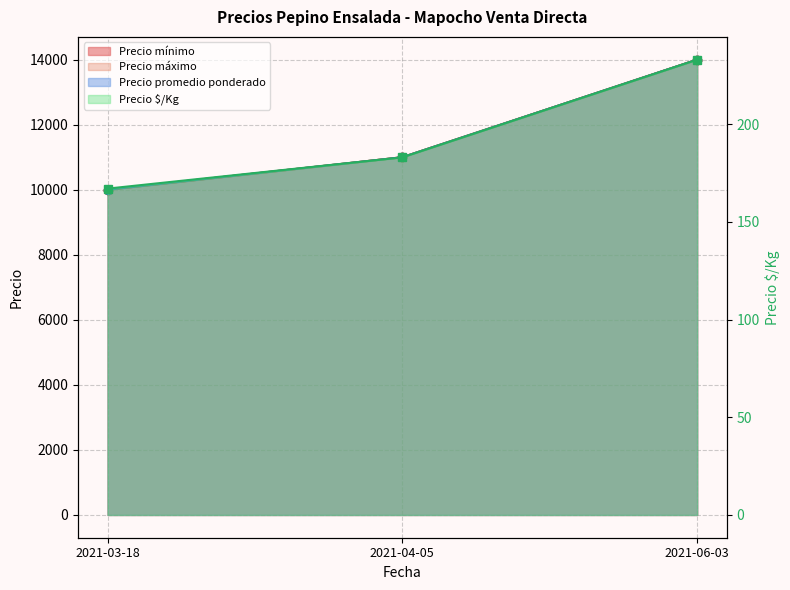

True or false: Precio máximo has a value of 5453 at 2021-03-18.

False